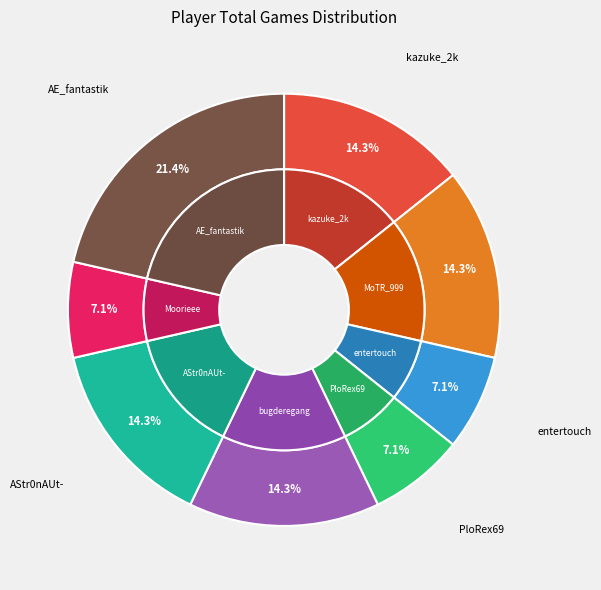

To the nearest percent, what is the difference between the largest and smallest slice percentages?

14%